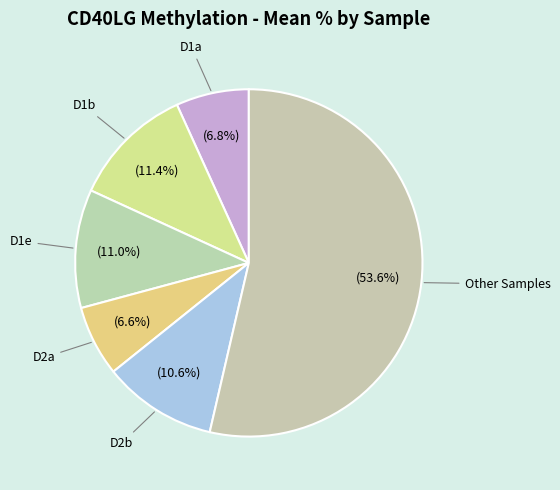

Count the number of slices in the pie.

6